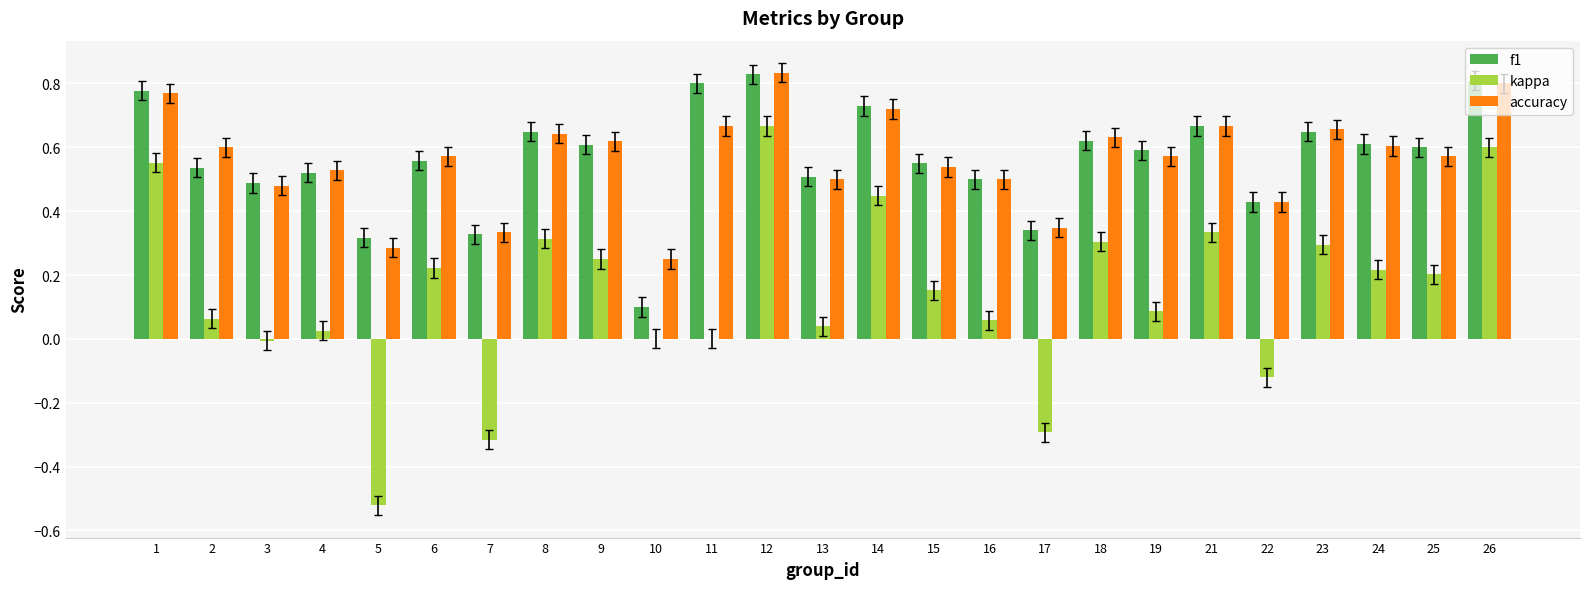

At which label does kappa reach its peak?

12